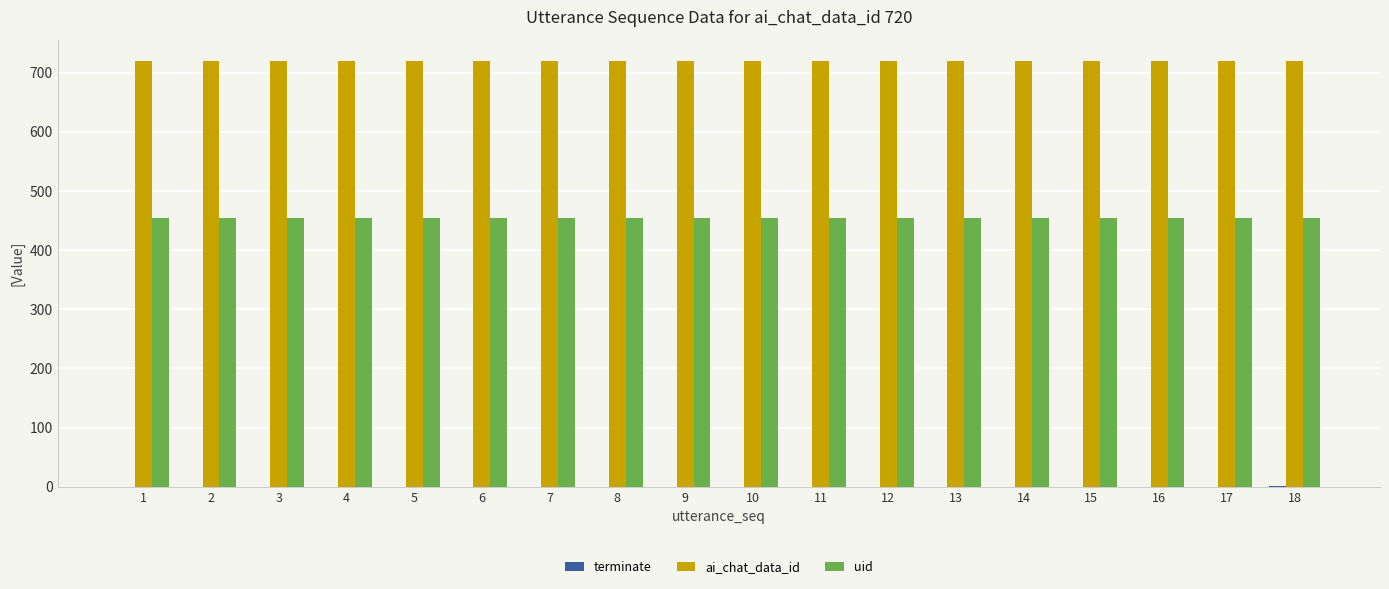

True or false: uid has a value of 203 at 18.

False